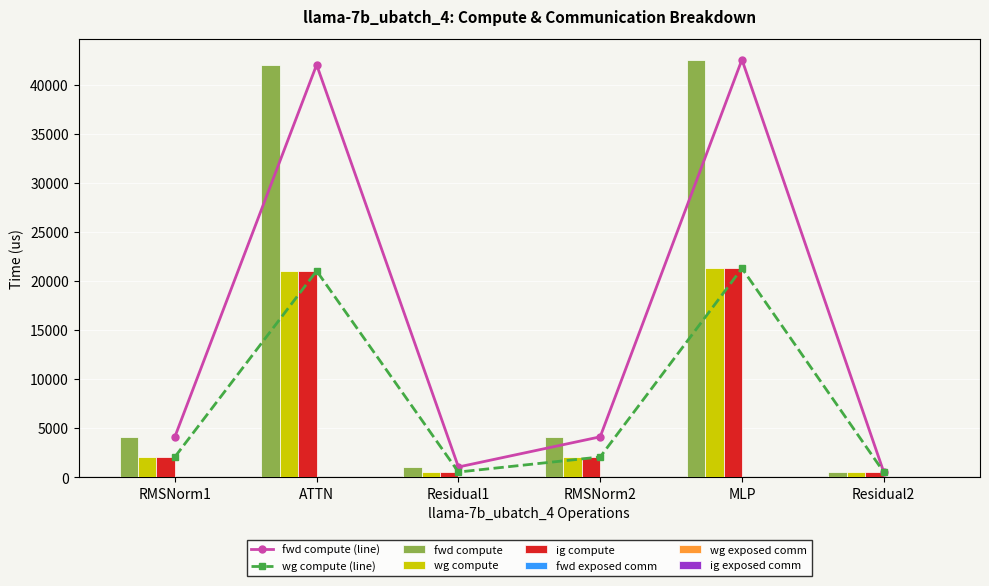

At which category does the chart reach its peak across all series?

MLP